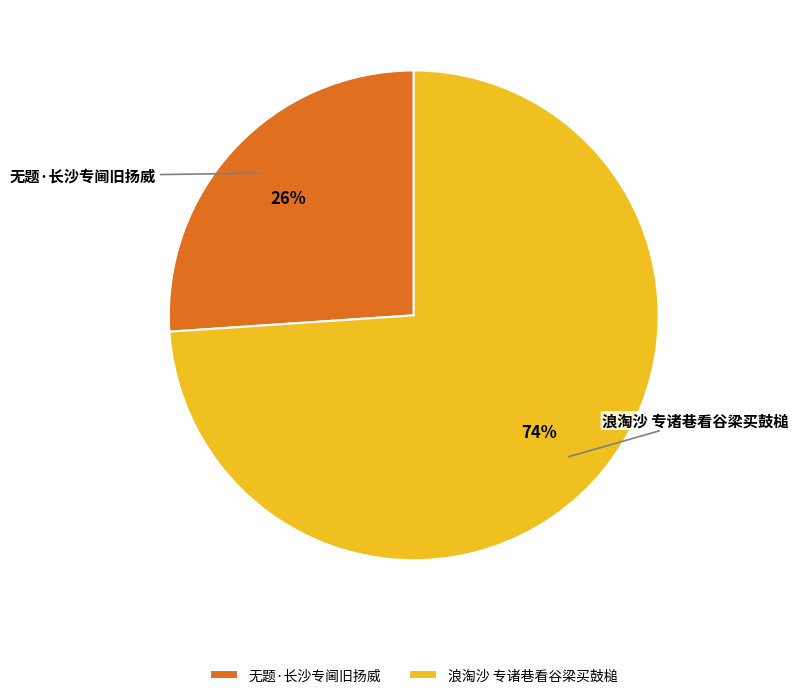

To the nearest percent, what is the average slice percentage?

50%